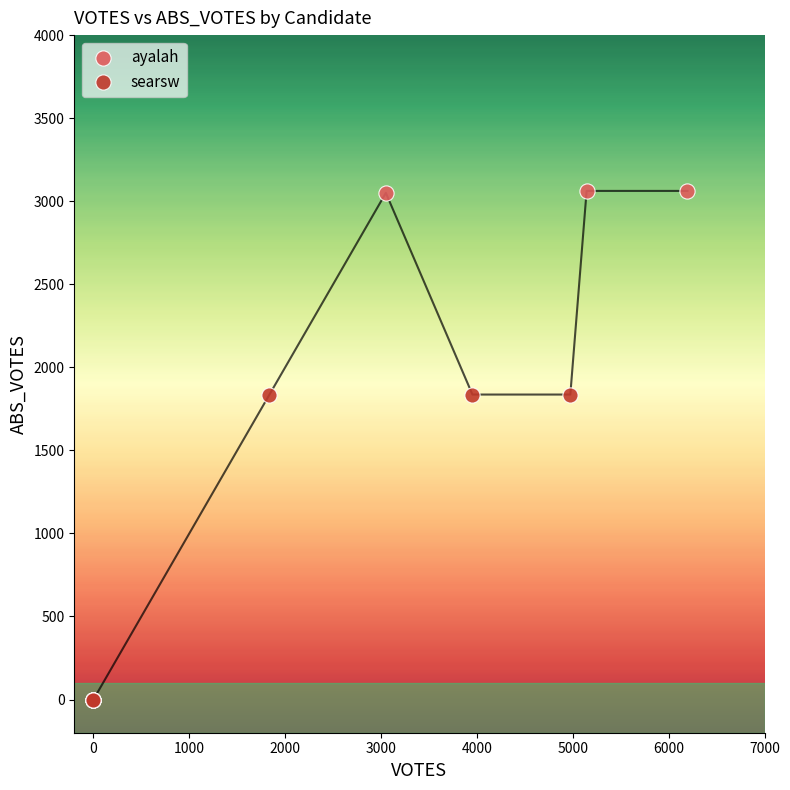

Which series contains the highest Y value?

ayalah